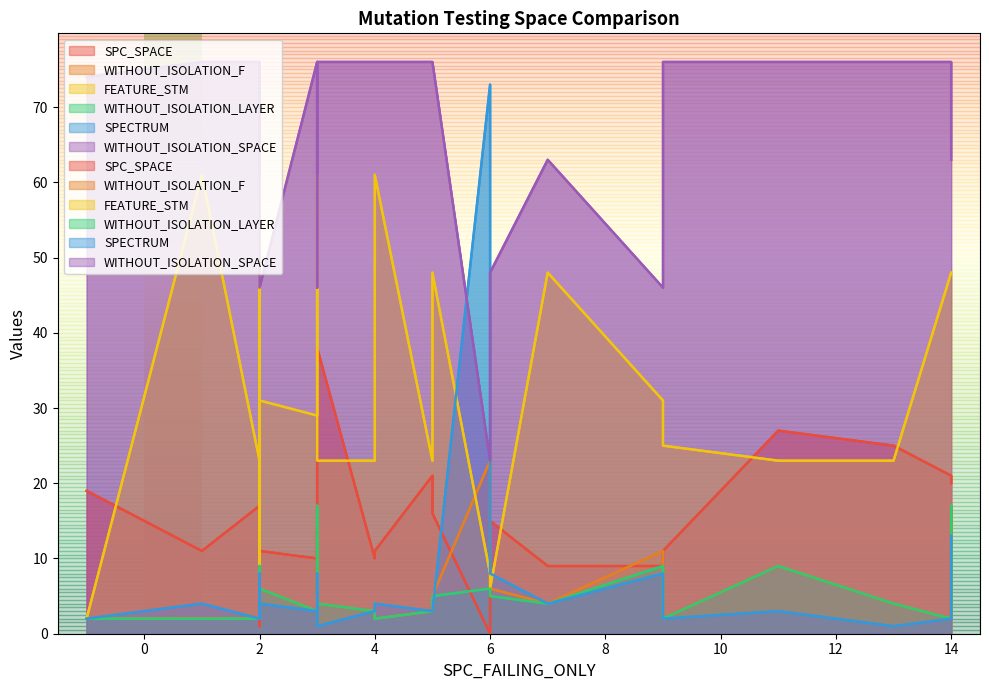

How many series are shown in this chart?

6